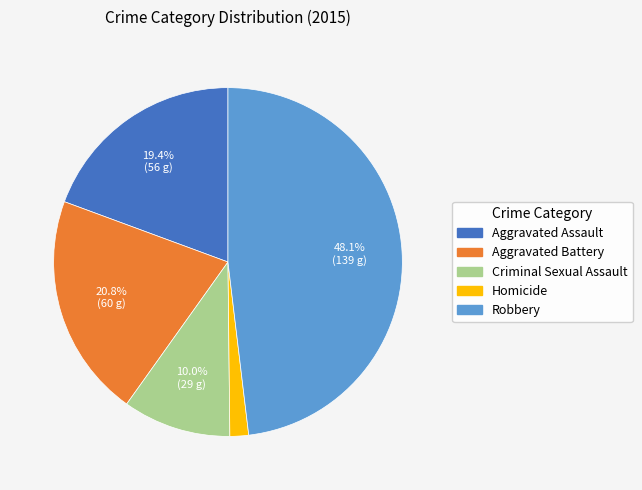

Between Robbery and Criminal Sexual Assault, which is larger?

Robbery